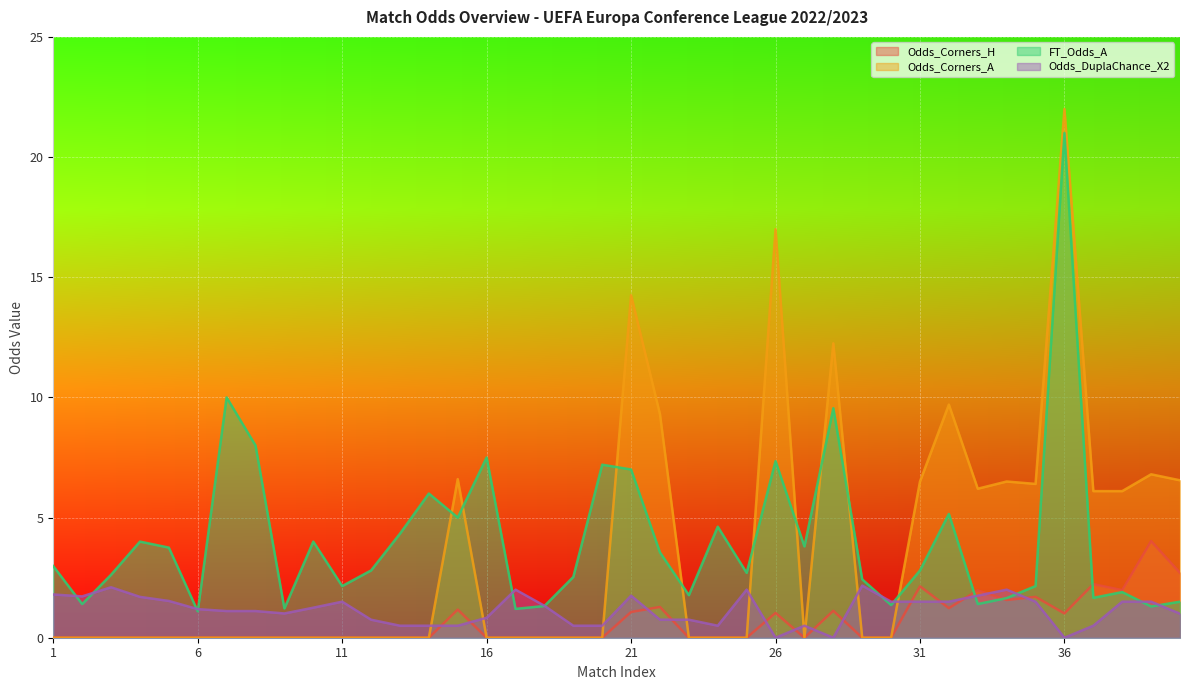

What is the difference between the maximum and minimum values in the FT_Odds_A series?

19.9